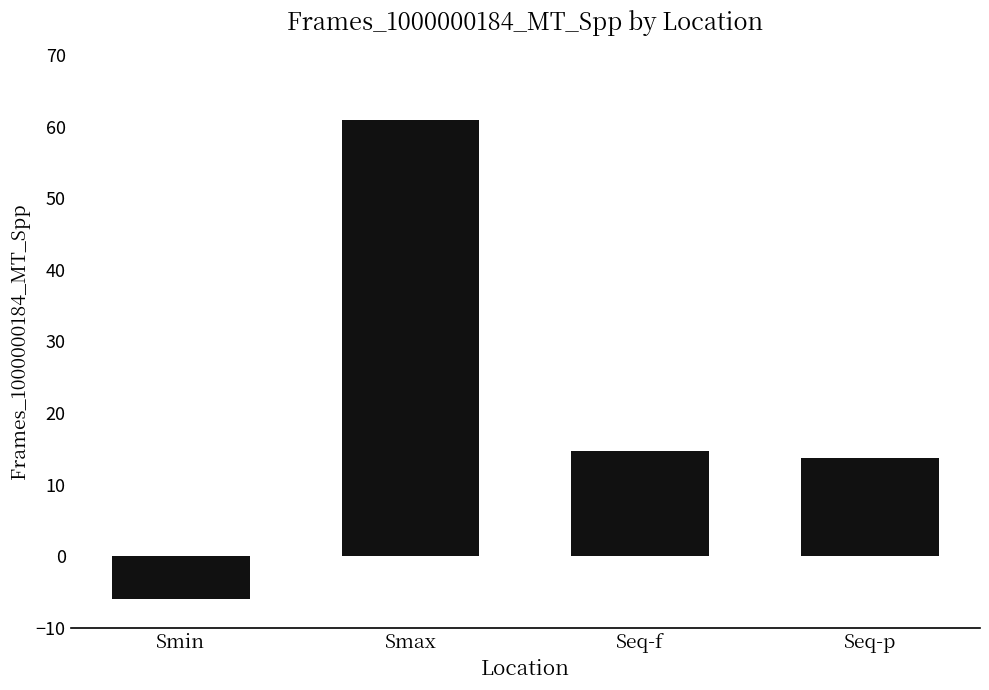

The chart shows a value of 14.6 at Seq-f. True or false?

True